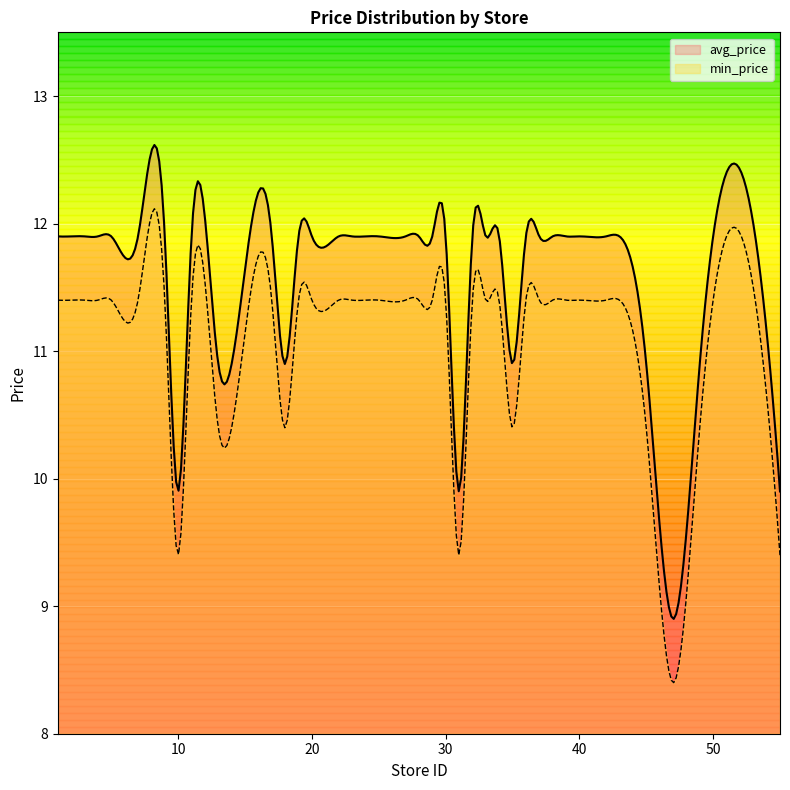

What is the average value of the avg_price series?

11.6